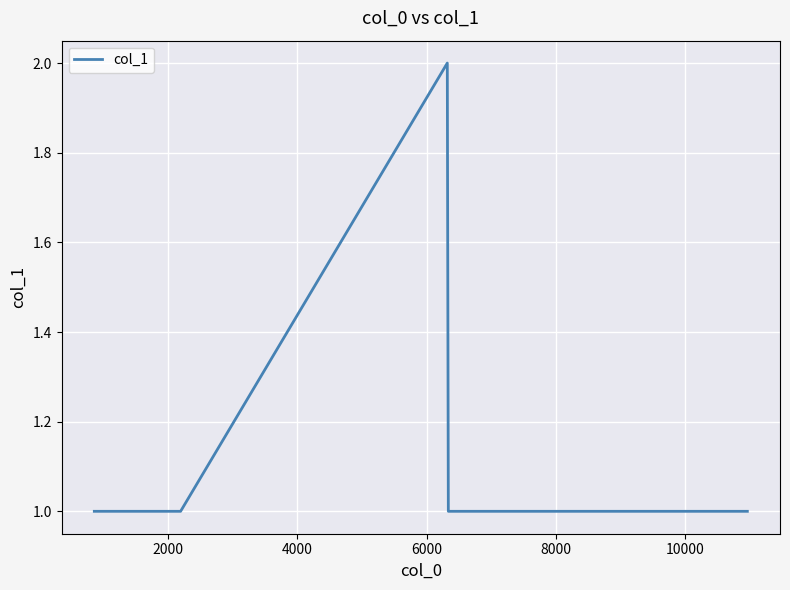

True or false: the data has more than 2 interior local peaks.

False